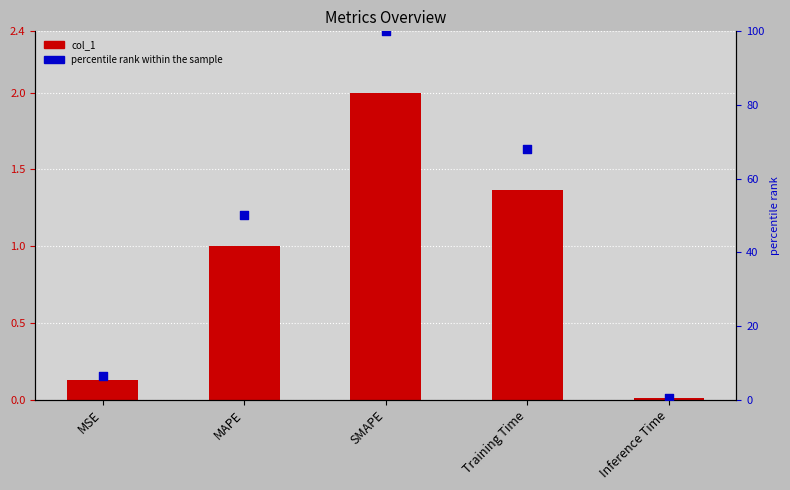

What are all the series names shown in the legend?

col_1, percentile rank within the sample